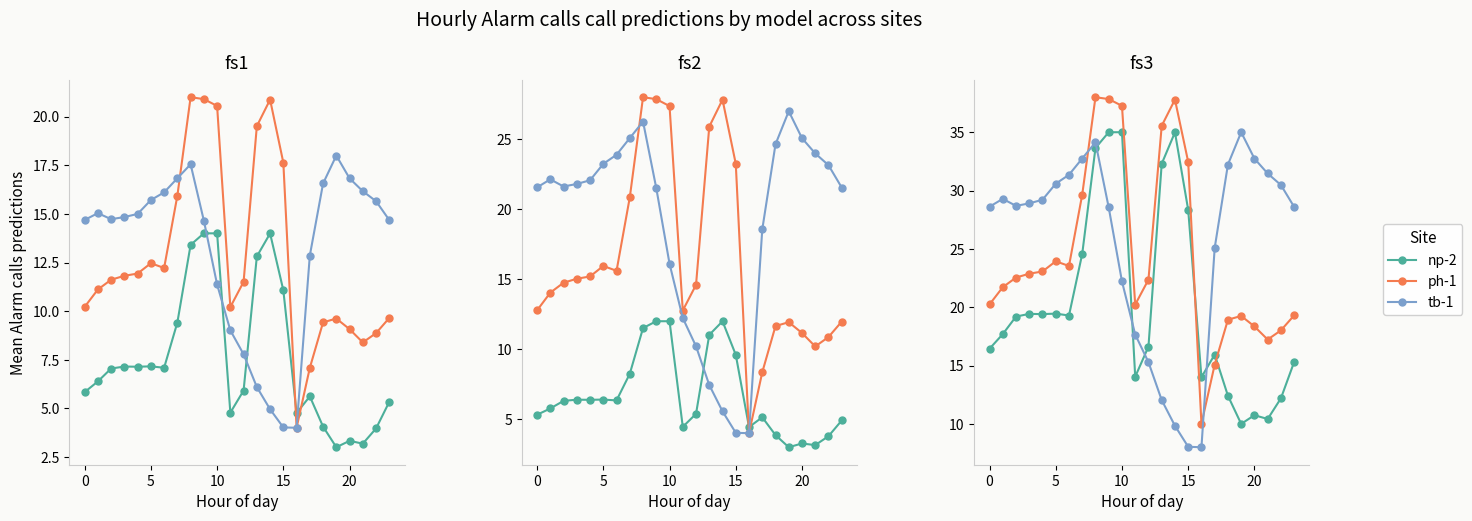

True or false: np-2 has a value of 57.3 at 13.

False